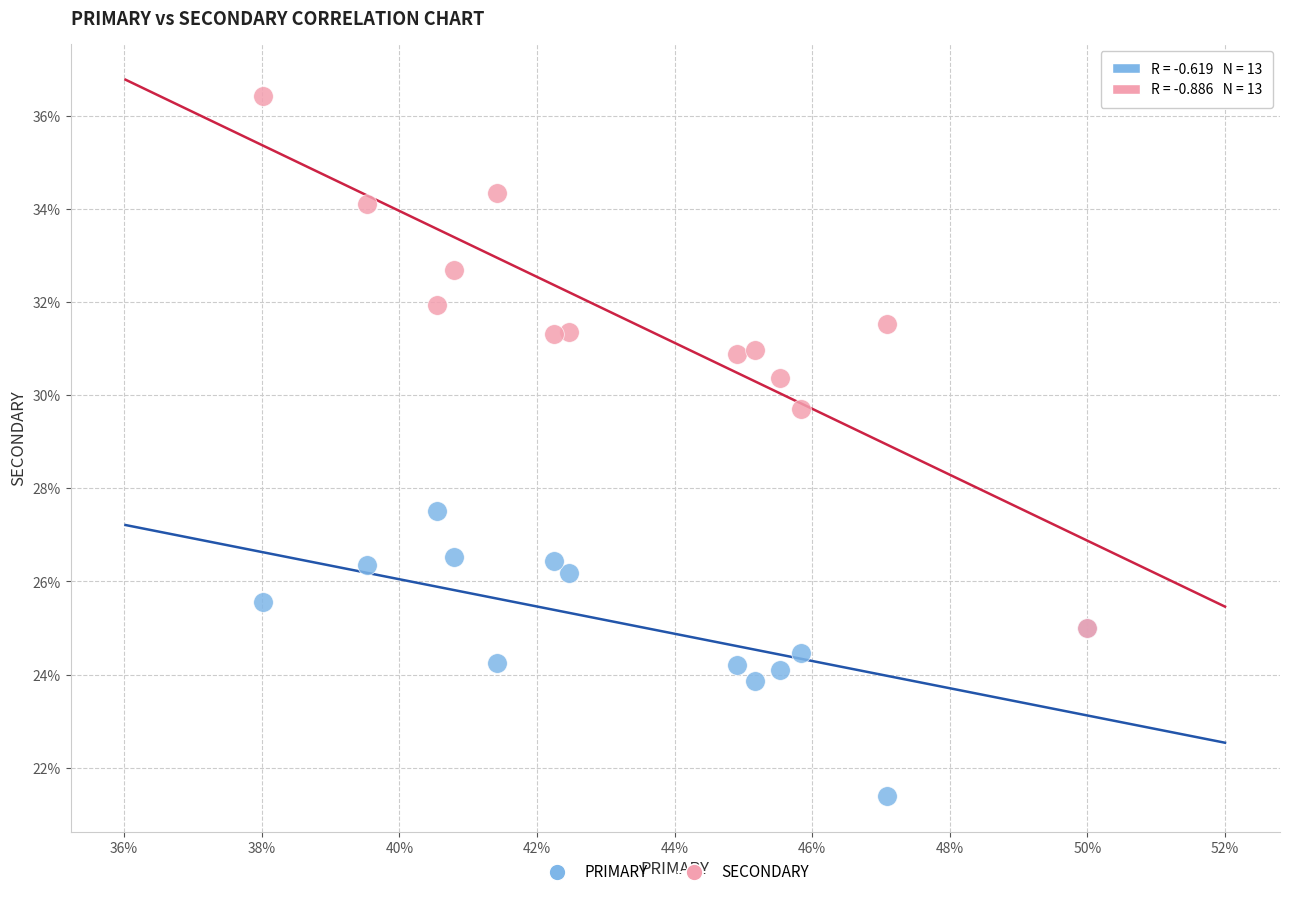

Which series contains the highest Y value?

SECONDARY